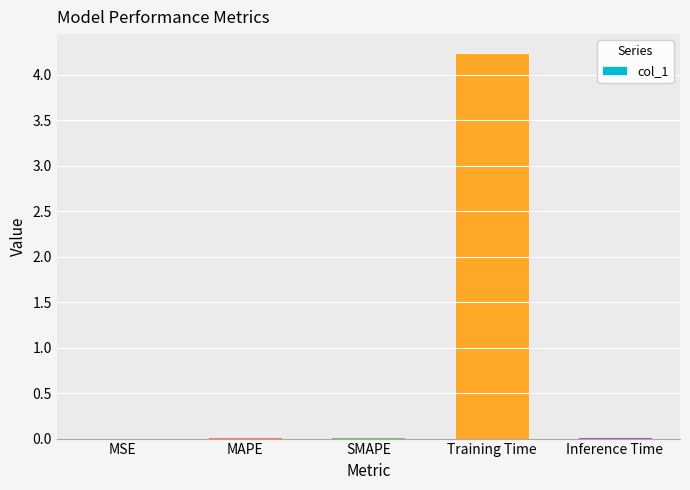

Which category has the highest value across all series?

Training Time